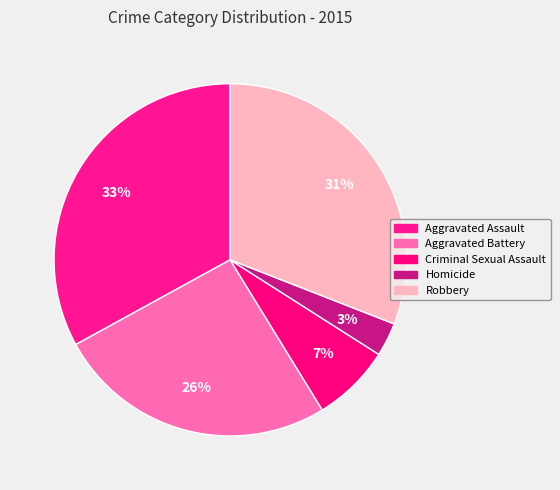

The Aggravated Assault slice represents 33% of the pie. True or false?

True